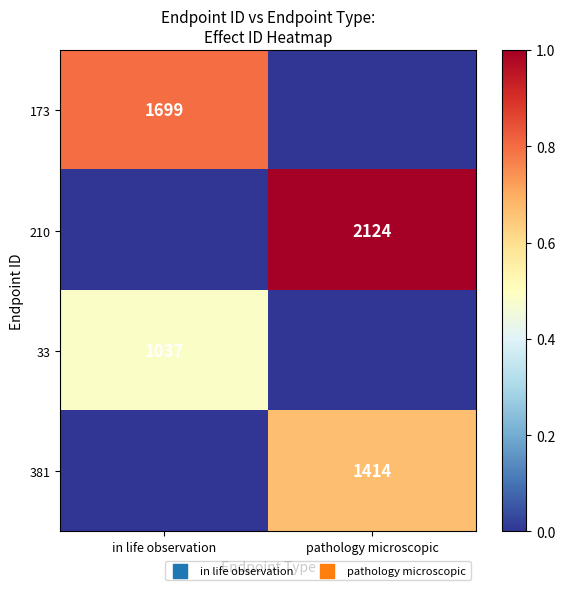

True or false: 33 has a value of 1037 at in life observation.

True